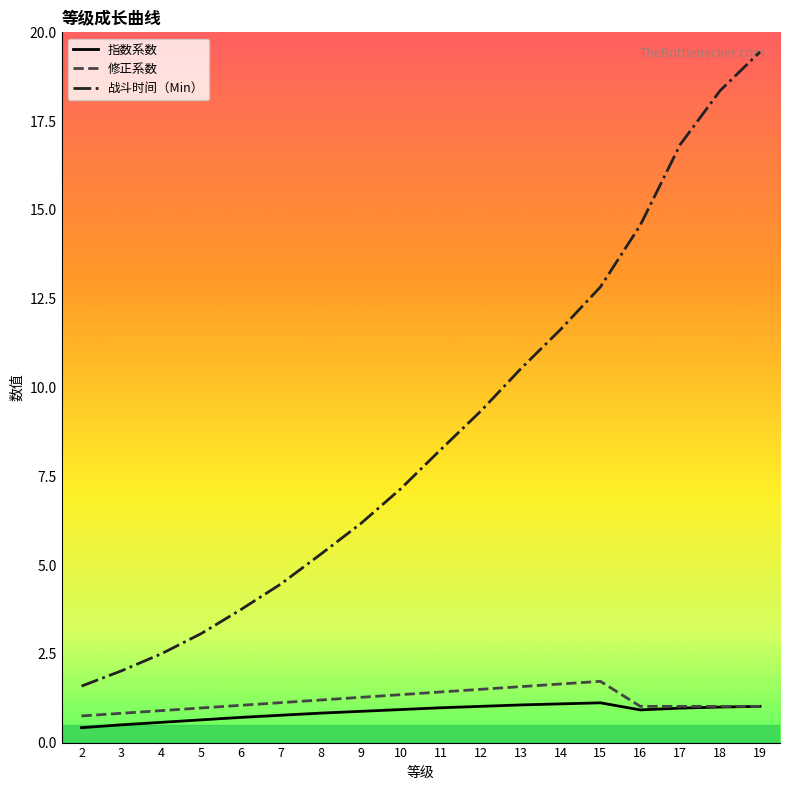

Which series has the largest total across all categories?

战斗时间（Min）